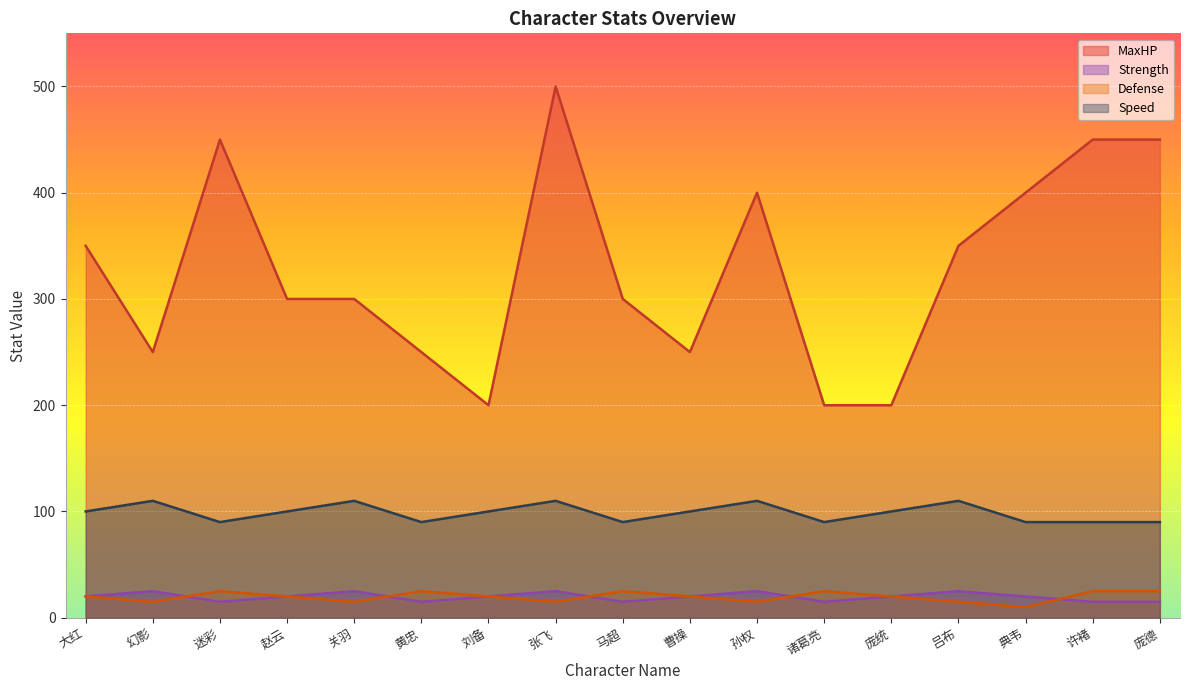

The Speed series shows 183 at 吕布. True or false?

False